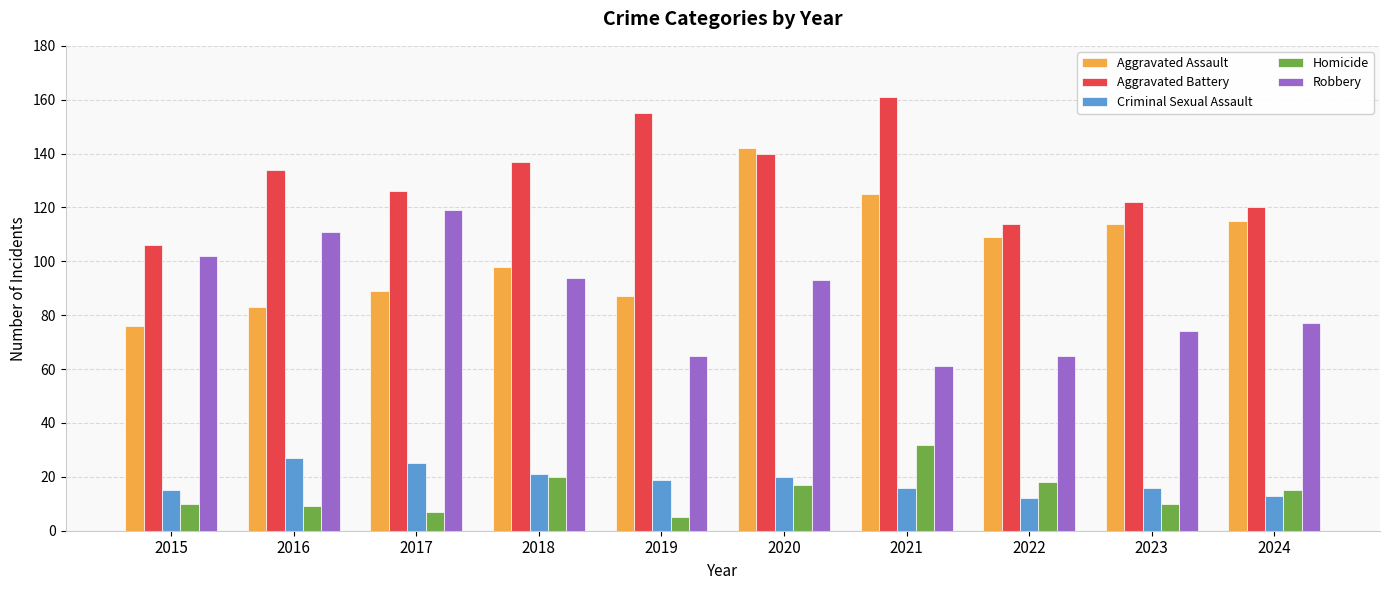

What is the minimum value shown in the chart?

5